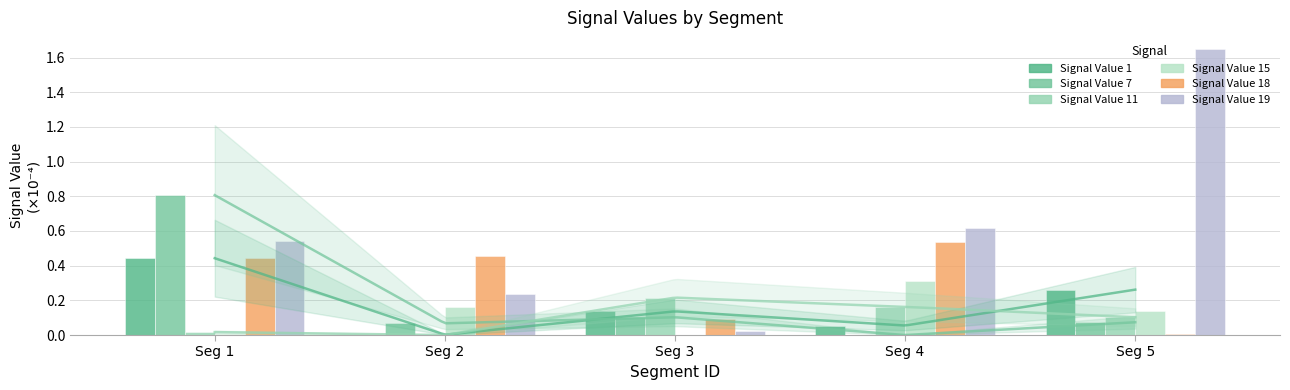

Reading right to left, transcribe all the data shown in this chart.

Signal Value 1: Seg 5=0.3	Seg 4=0.1	Seg 3=0.1	Seg 2=0.0	Seg 1=0.4
Signal Value 7: Seg 5=0.1	Seg 4=0.0	Seg 3=0.1	Seg 2=0.1	Seg 1=0.8
Signal Value 11: Seg 5=0.1	Seg 4=0.2	Seg 3=0.2	Seg 2=0.0	Seg 1=0.0
Signal Value 15: Seg 5=0.1	Seg 4=0.3	Seg 3=0.0	Seg 2=0.2	Seg 1=0.0
Signal Value 18: Seg 5=0.0	Seg 4=0.5	Seg 3=0.1	Seg 2=0.5	Seg 1=0.4
Signal Value 19: Seg 5=1.6	Seg 4=0.6	Seg 3=0.0	Seg 2=0.2	Seg 1=0.5